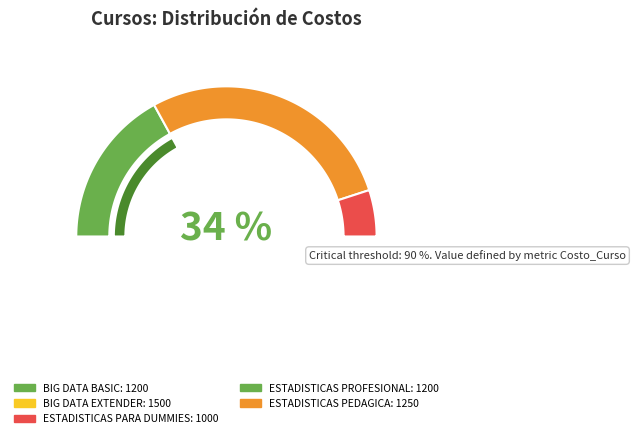

Does any single category account for the majority?

No